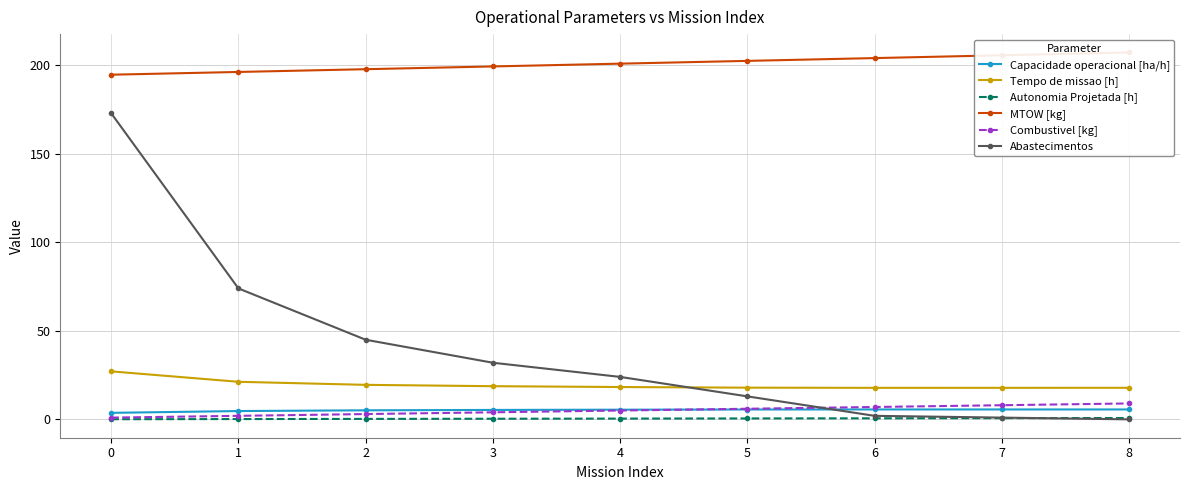

Reading left to right, extract all data points from this chart.

Capacidade operacional [ha/h]: 0=3.7	1=4.7	2=5.1	3=5.3	4=5.5	5=5.6	6=5.6	7=5.6	8=5.6
Tempo de missao [h]: 0=27.1	1=21.2	2=19.5	3=18.8	4=18.3	5=17.9	6=17.8	7=17.8	8=17.8
Autonomia Projetada [h]: 0=0.1	1=0.2	2=0.3	3=0.4	4=0.4	5=0.5	6=0.6	7=0.7	8=0.8
MTOW [kg]: 0=194.8	1=196.3	2=197.9	3=199.4	4=201.0	5=202.6	6=204.2	7=205.8	8=207.3
Combustivel [kg]: 0=1.0	1=2.0	2=3.0	3=4.0	4=5.0	5=6.0	6=7.0	7=8.0	8=9.0
Abastecimentos: 0=173.0	1=74.0	2=45.0	3=32.0	4=24.0	5=13.0	6=2.0	7=1.0	8=0.0